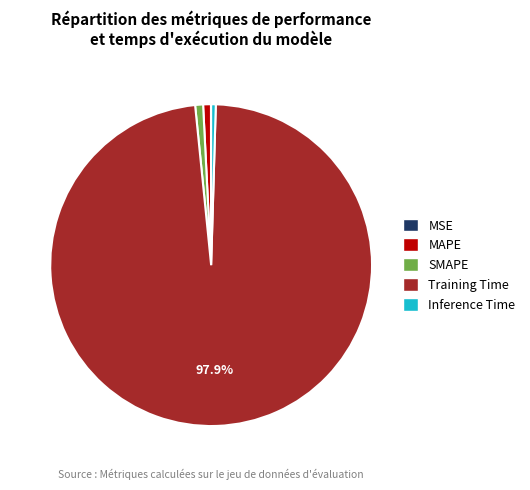

What is the largest slice in the pie chart?

Training Time